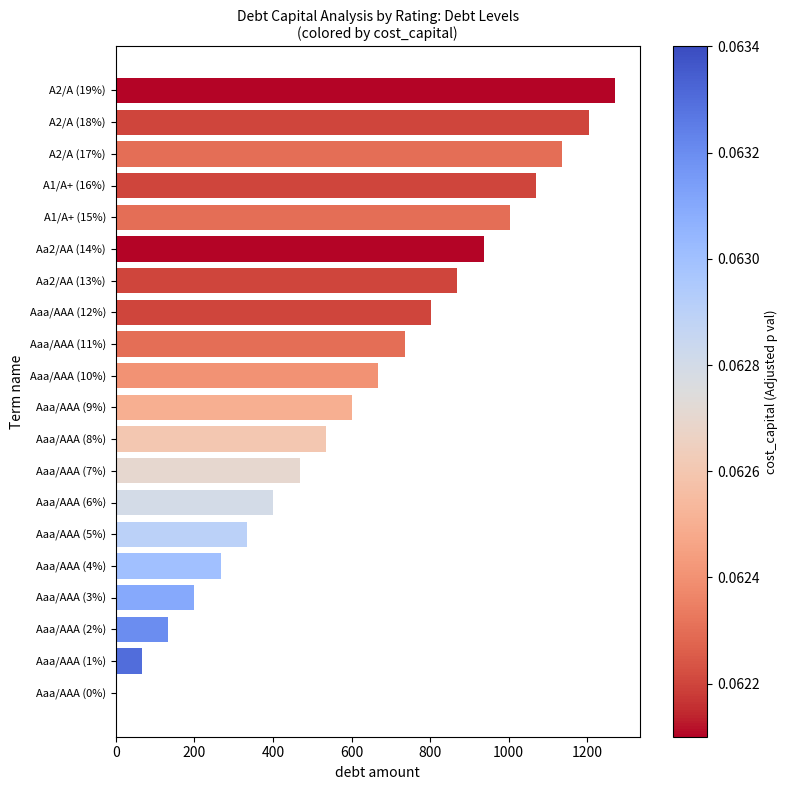

Is it true that the value at Aaa/AAA (12%) is 802.3?

True